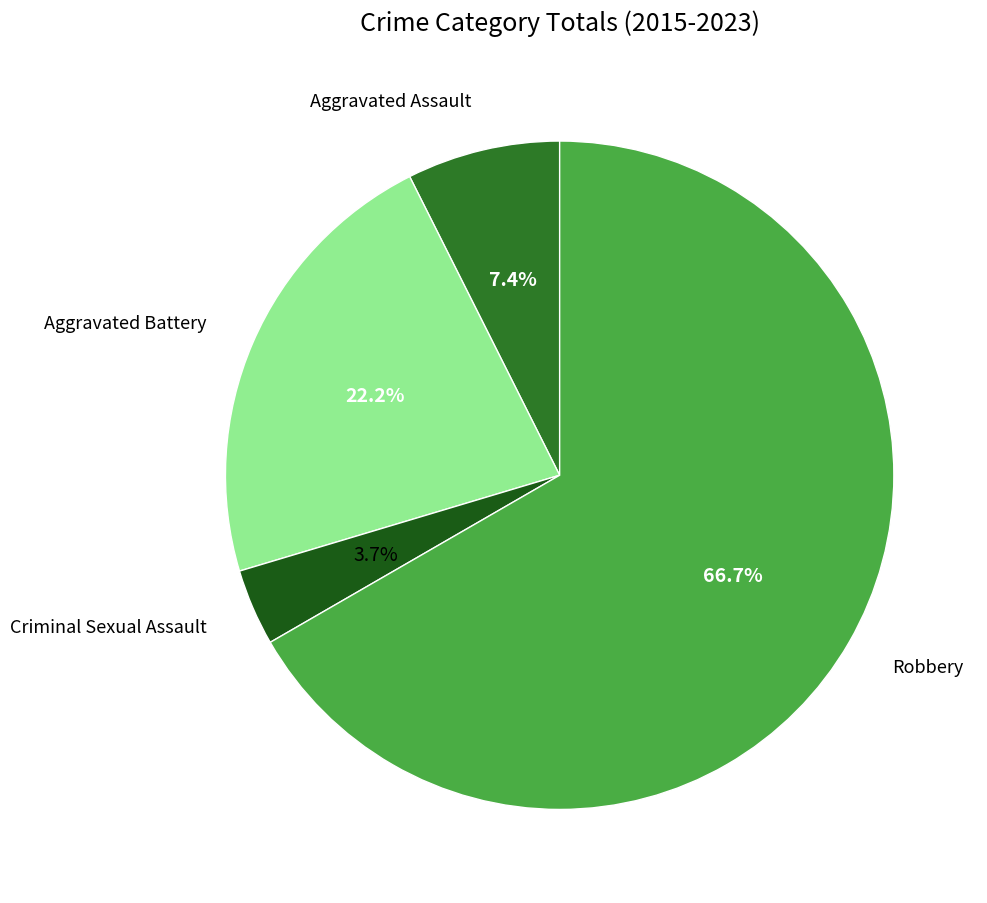

True or false: Aggravated Battery accounts for 33% of the total.

False